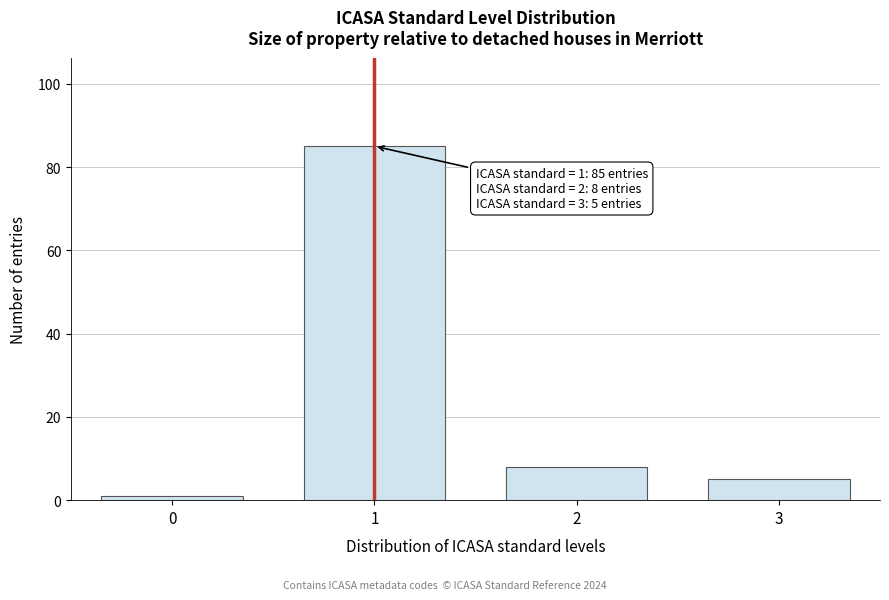

Reading left to right, list all the values displayed in this chart.

0=1	1=85	2=8	3=5